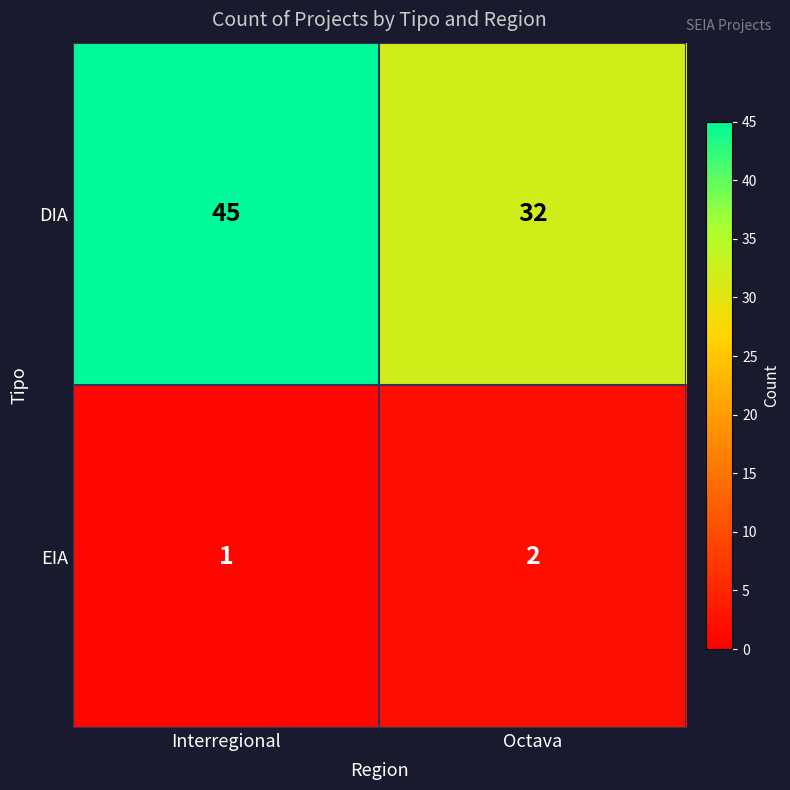

Reading left to right, what are all the values shown in this chart?

DIA: 45	32
EIA: 1	2